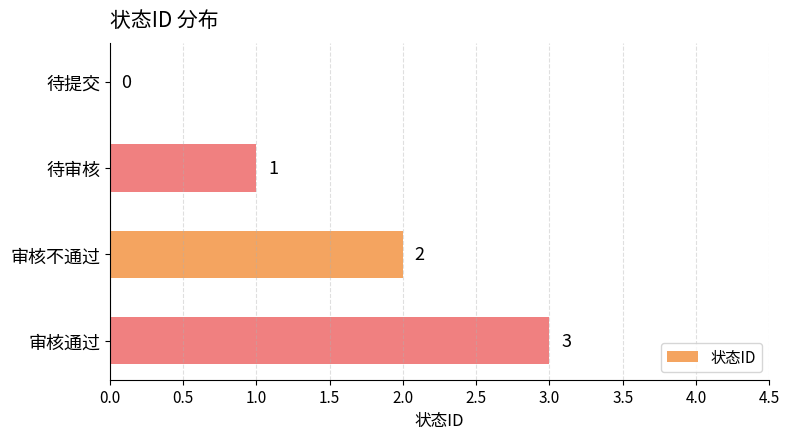

How many values are between 1 and 3?

3